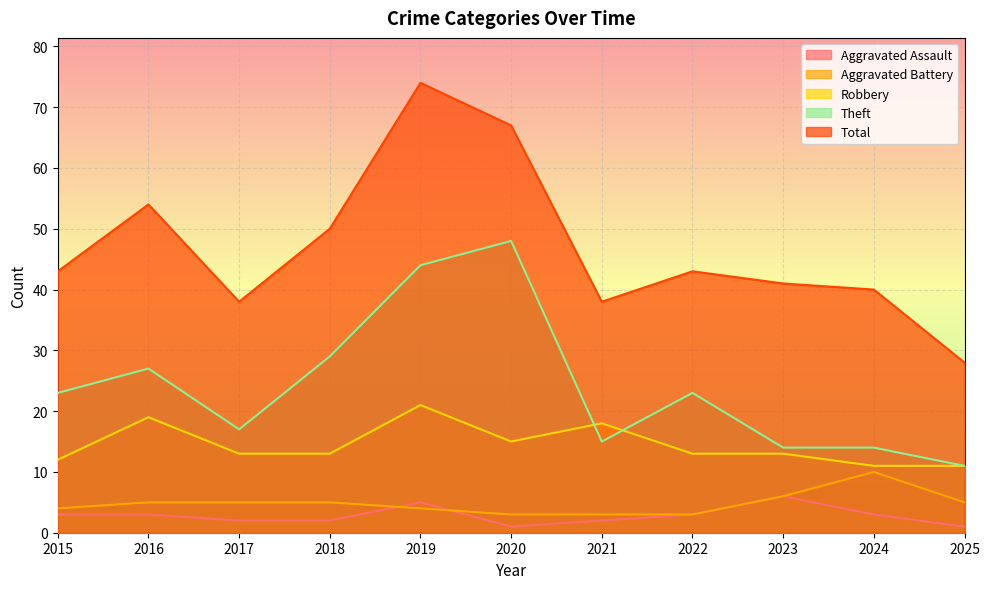

What is the total value across all series at 2020?

134